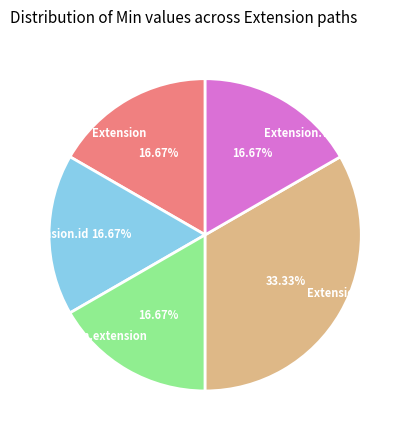

Approximately how many times larger is the value at Extension.url compared to Extension.extension?

2.0